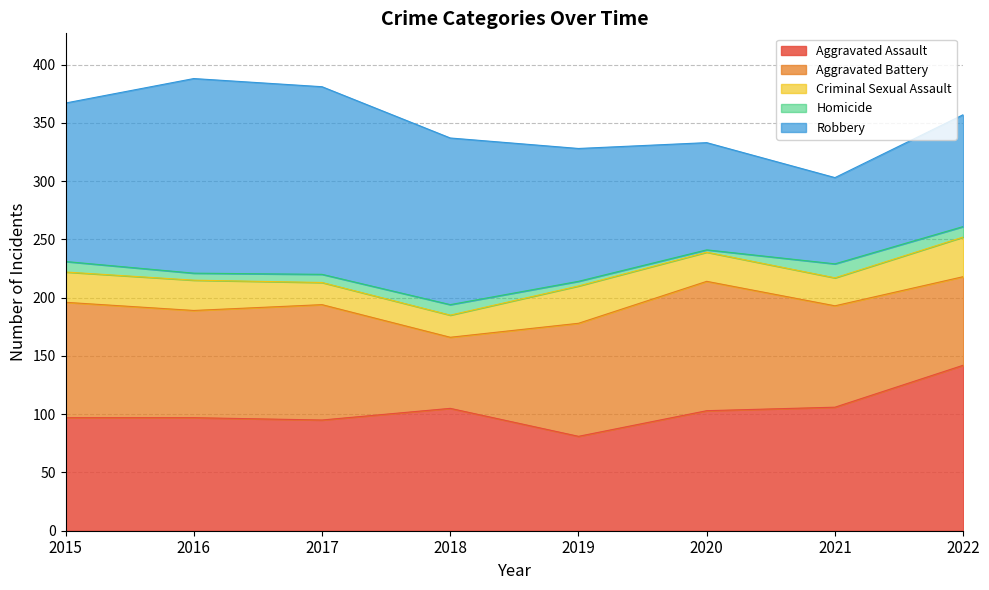

What is the maximum value for Robbery?

167